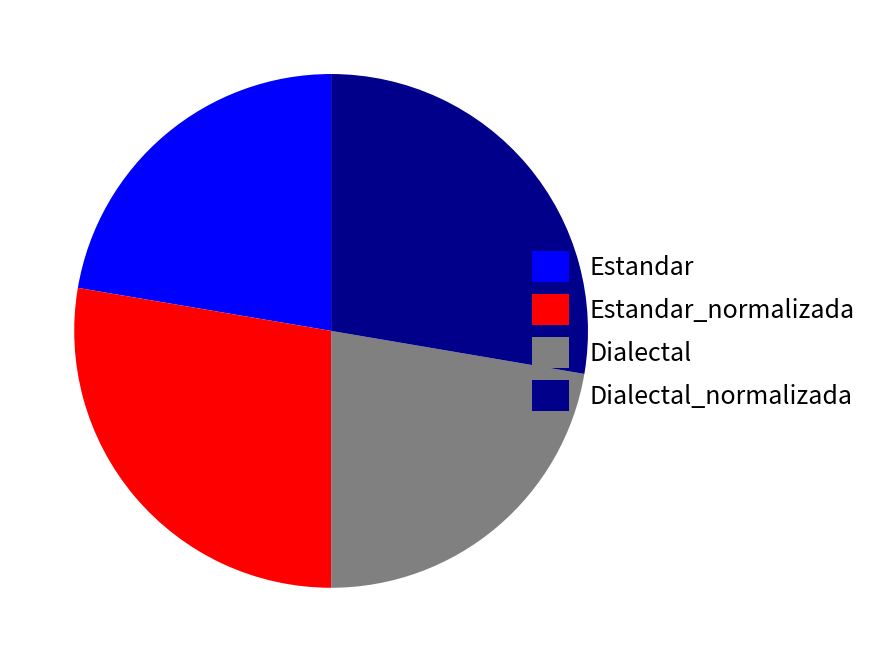

Between Dialectal_normalizada and Estandar, which is larger?

Dialectal_normalizada